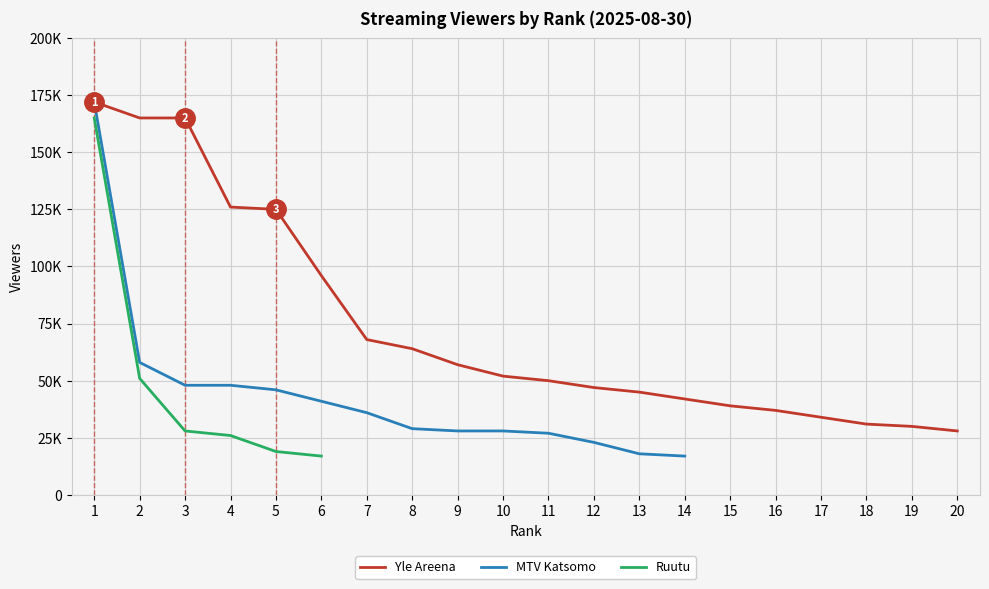

What is the difference between the Yle Areena values at 18 and 14?

11000.0